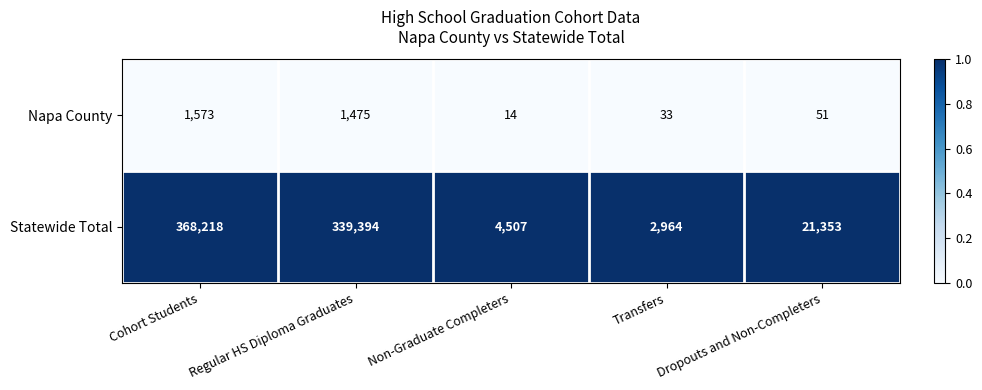

Which series has the largest total across all categories?

Statewide Total